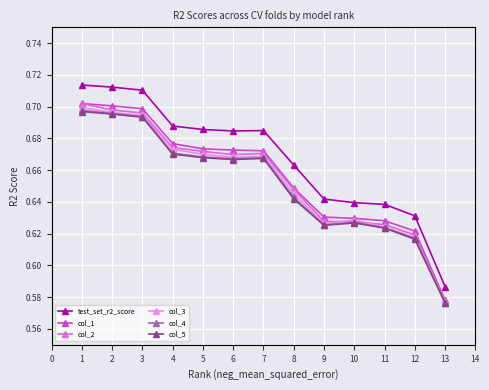

Which series has the largest total across all categories?

test_set_r2_score